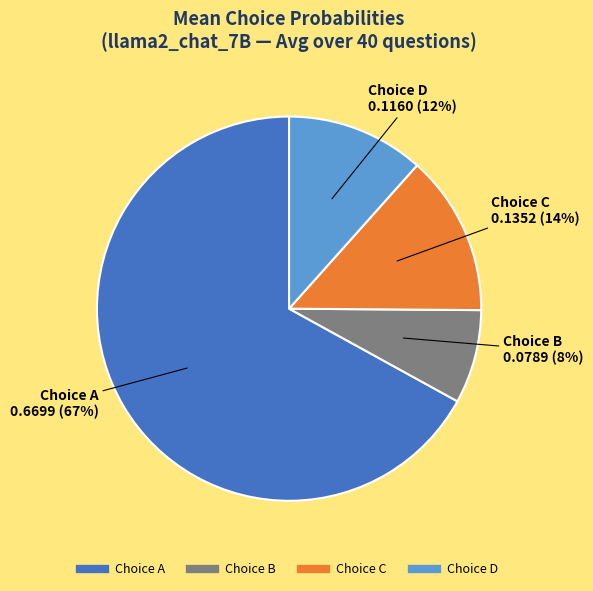

To the nearest percent, what is the average slice percentage?

25%